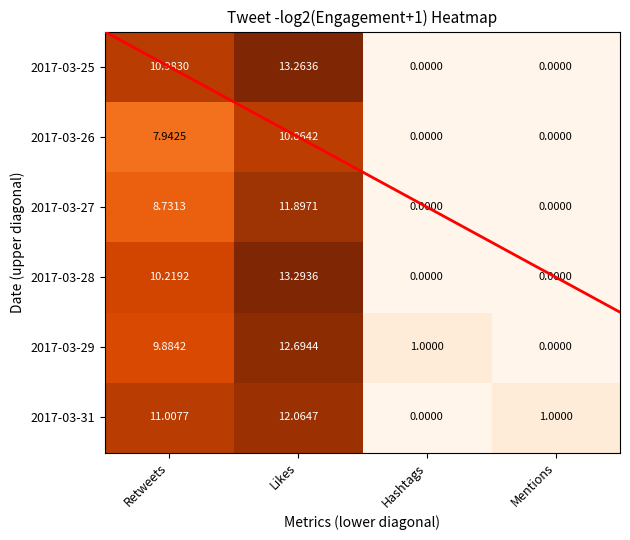

What is the spread (max minus min) of values at Mentions?

1.0